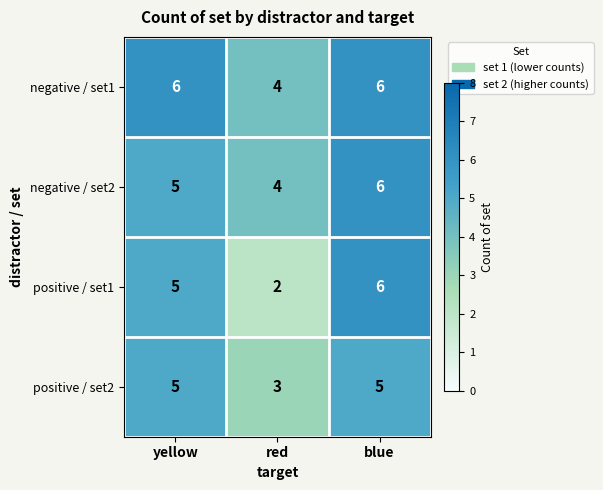

Is it true that negative / set2 equals 4 at red?

True